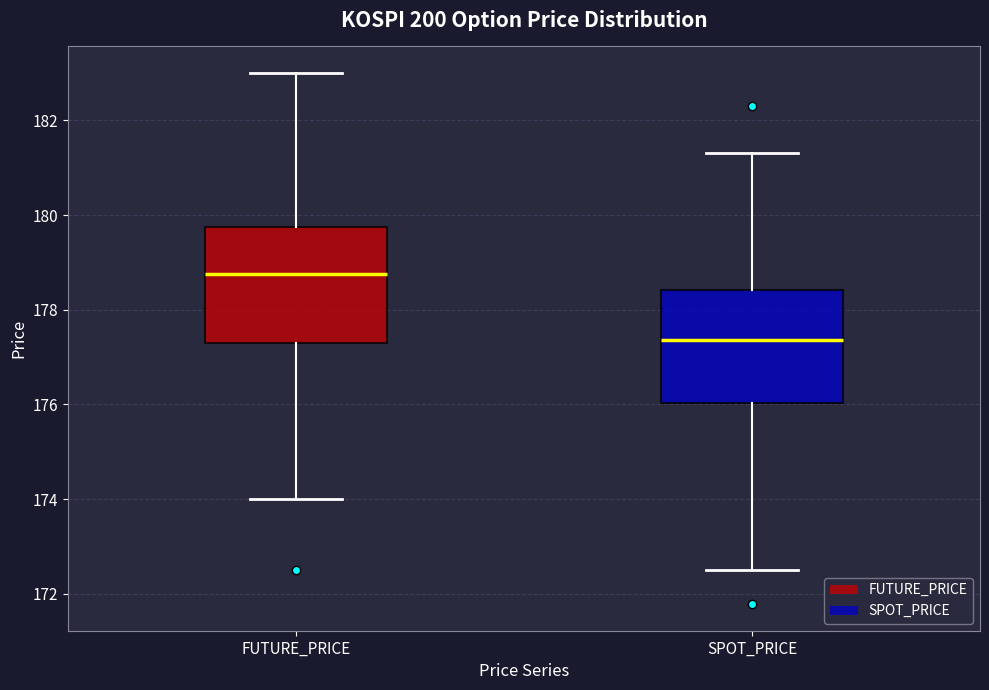

Where is the lower edge of the box for FUTURE_PRICE on the y-axis? The values are not printed on the chart, so give them approximately, as read against the axis.

177.4